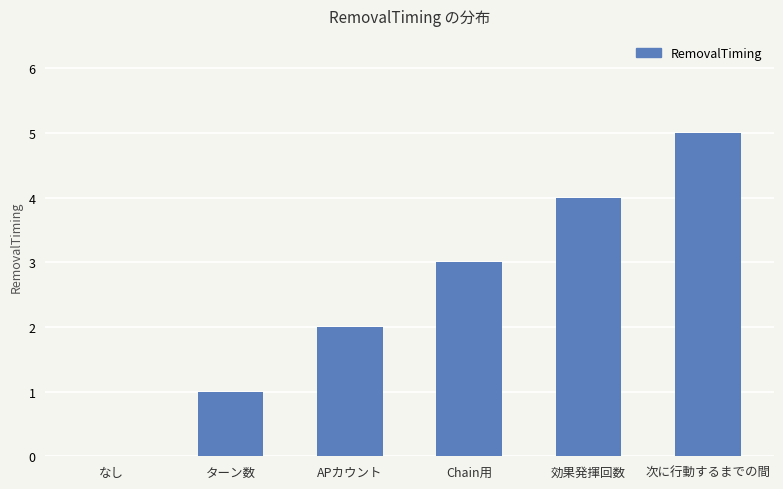

Is it true that the value at ターン数 is 0?

False